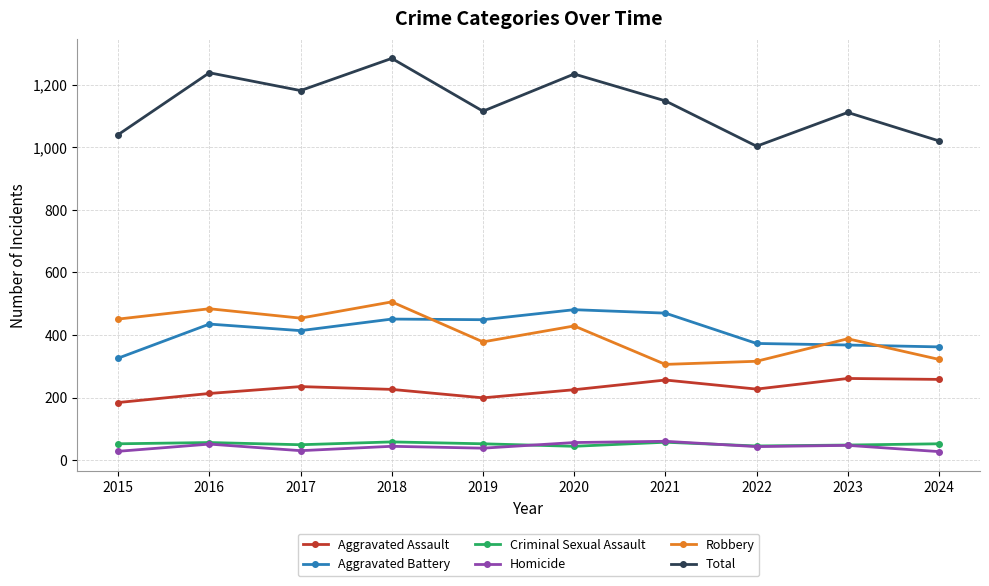

What is the total value across all series at 2021?

2298